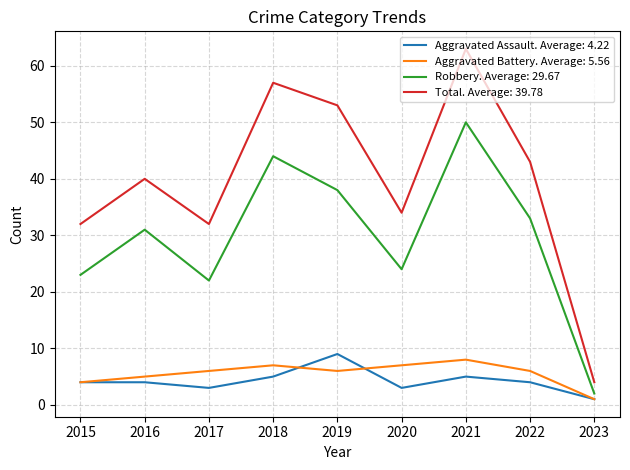

What is the spread (max minus min) of values at 2020?

31